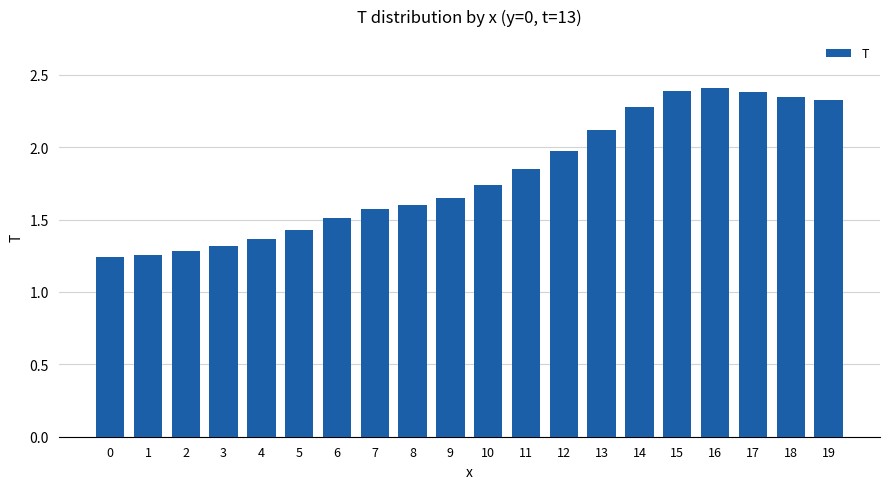

Does the chart contain stacked bars?

No